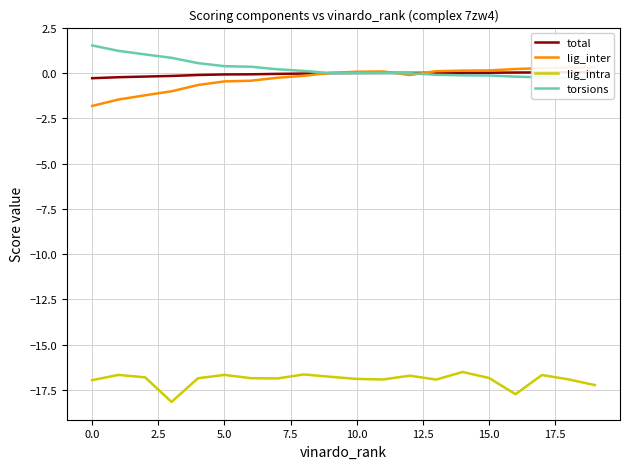

The value of lig_intra at 15.0 is -9.0. True or false?

False